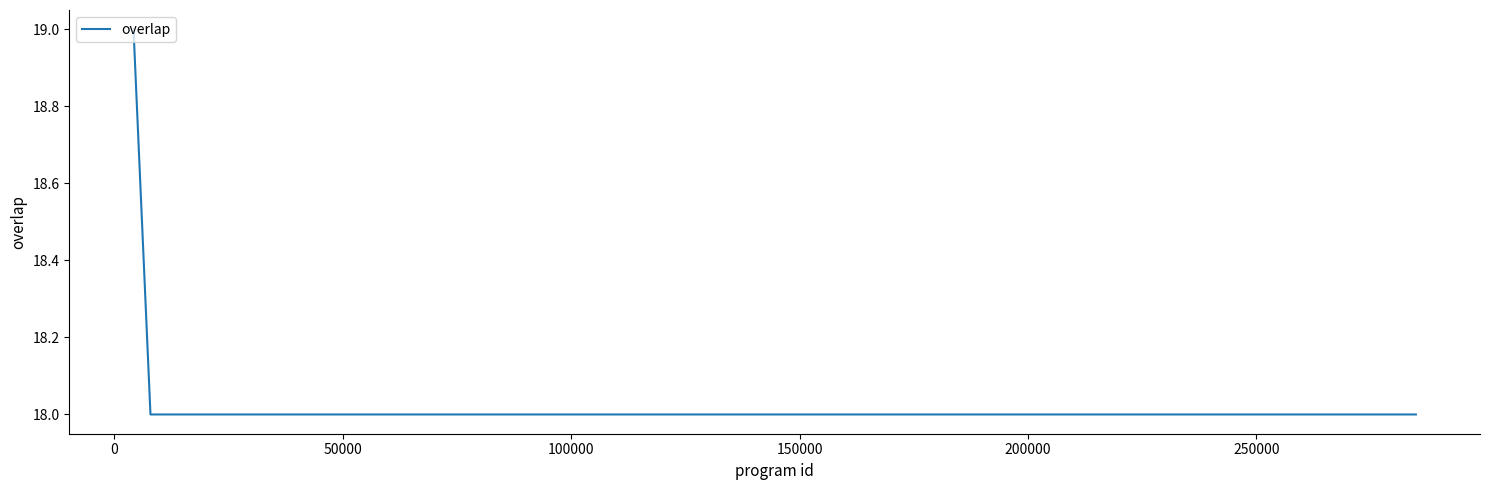

What is the greatest value displayed?

19